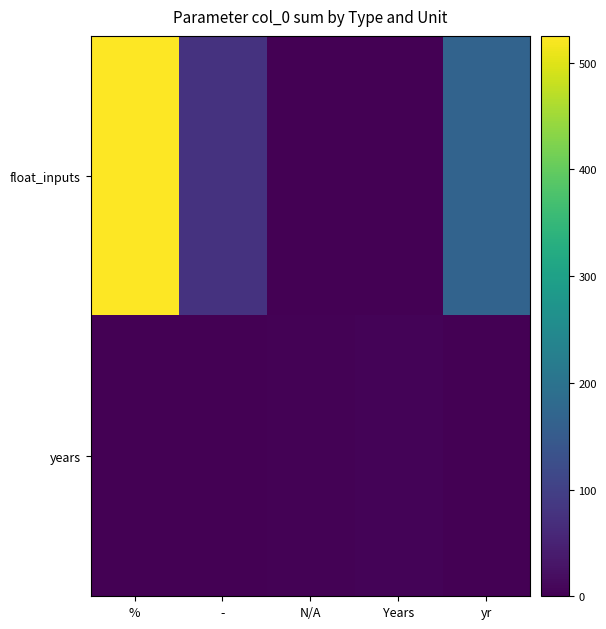

Which series has the widest spread of values?

float_inputs